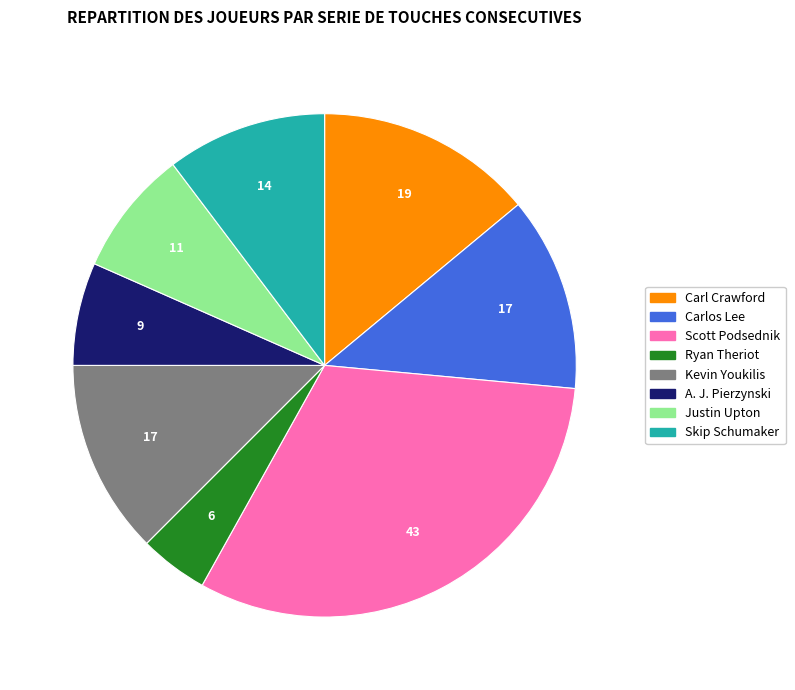

How many slices are in this pie chart?

8